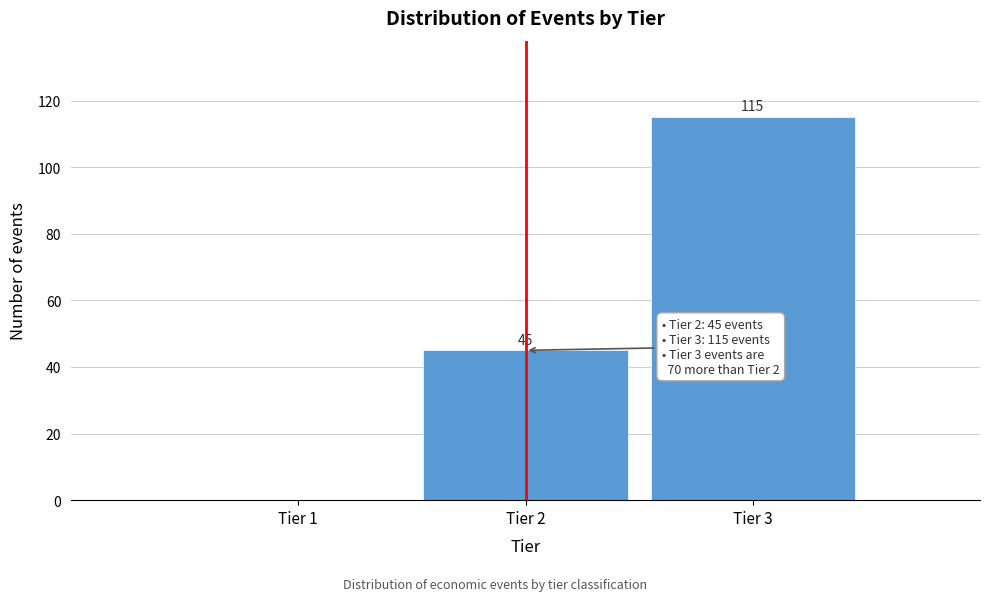

Reading right to left, transcribe all the data shown in this chart.

Tier 3=115	Tier 2=45	Tier 1=0